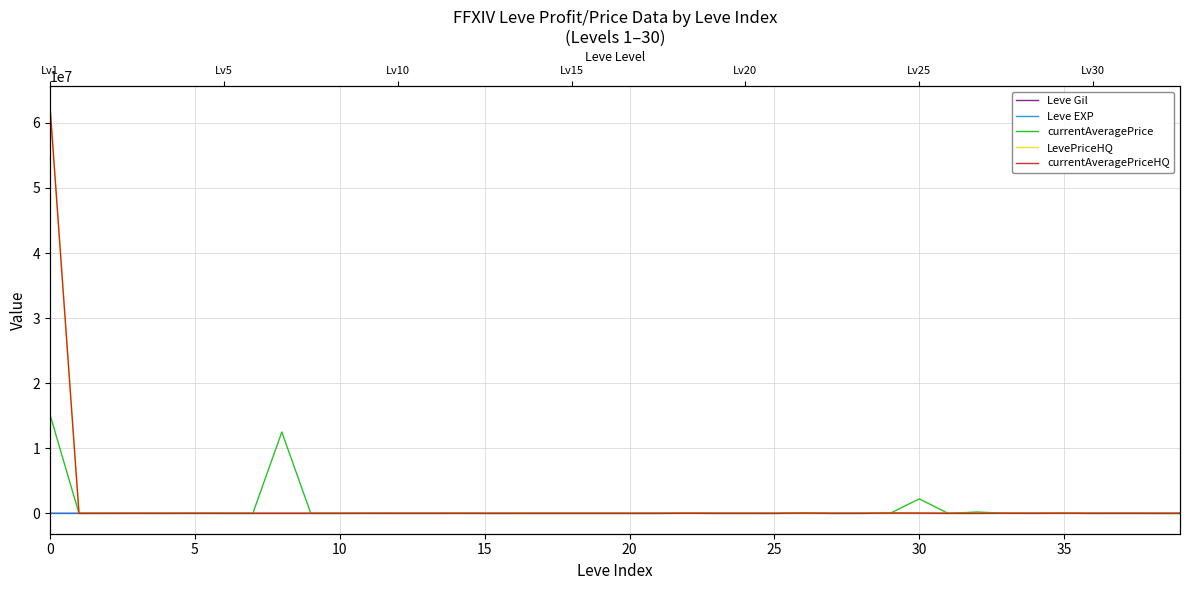

How many categories are shown in the chart?

40